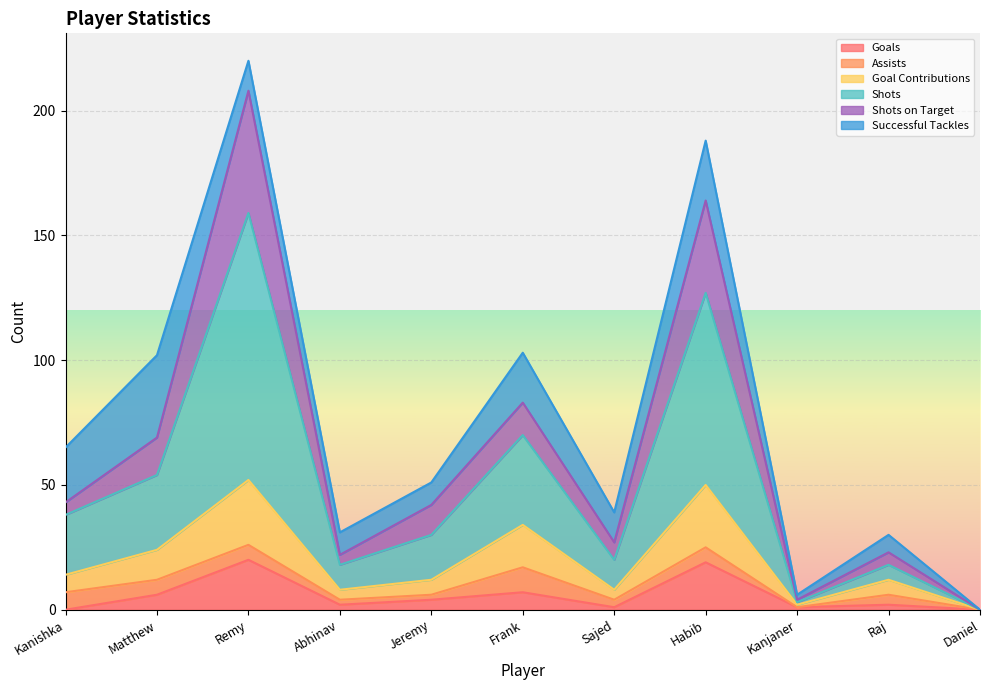

Which series has the largest total across all categories?

Shots